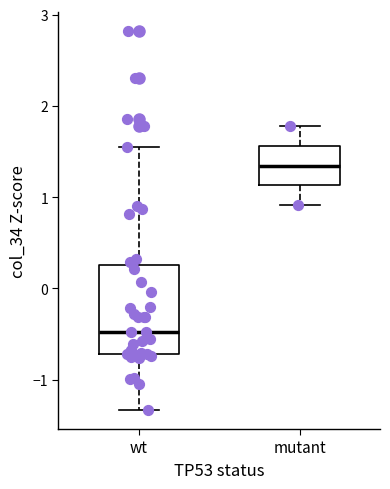

Where is the lower edge of the box for mutant on the y-axis? The values are not printed on the chart, so give them approximately, as read against the axis.

1.1